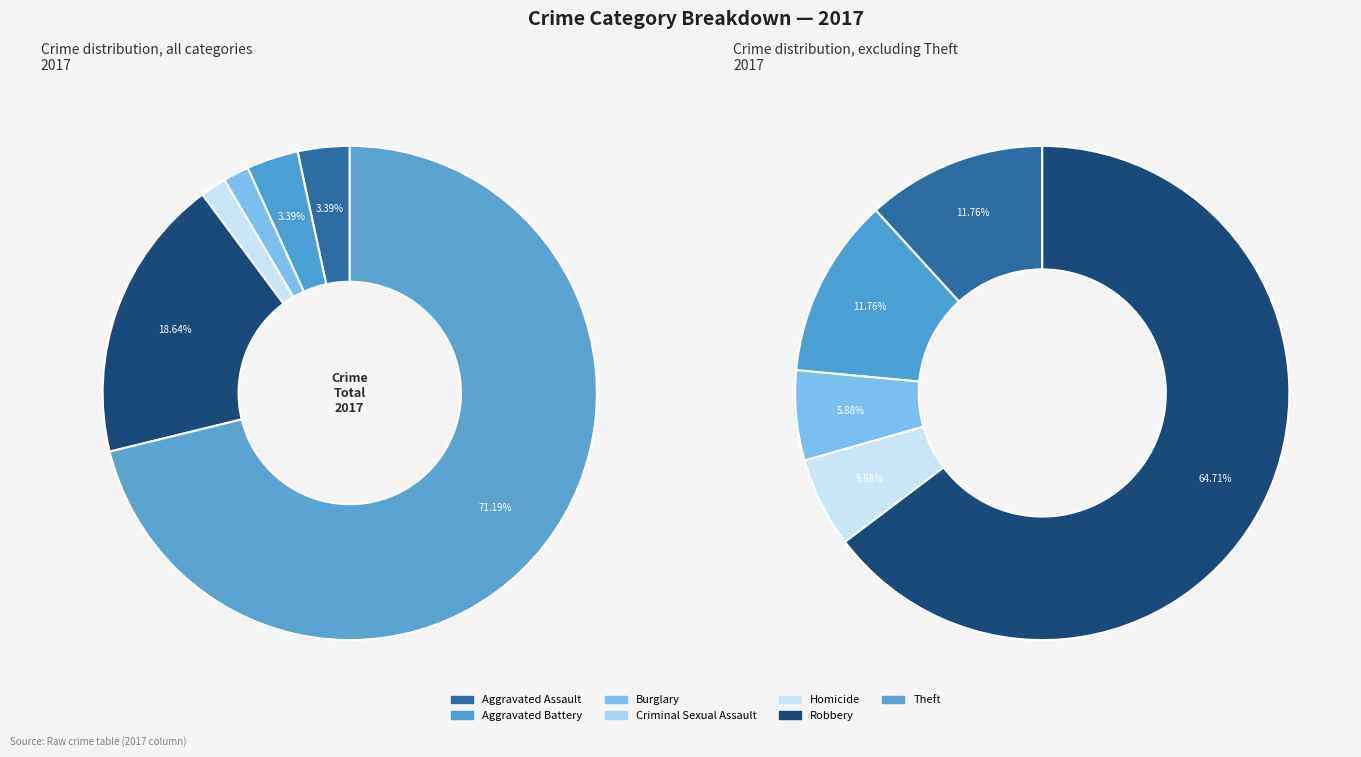

Which category accounts for the majority?

Theft